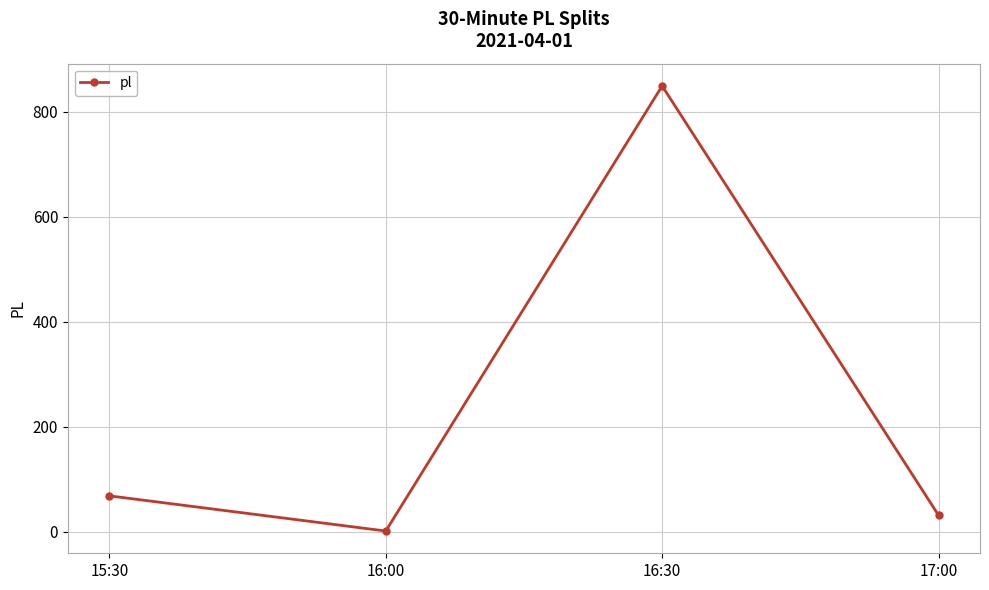

At which label is the value closest to 425?

15:30